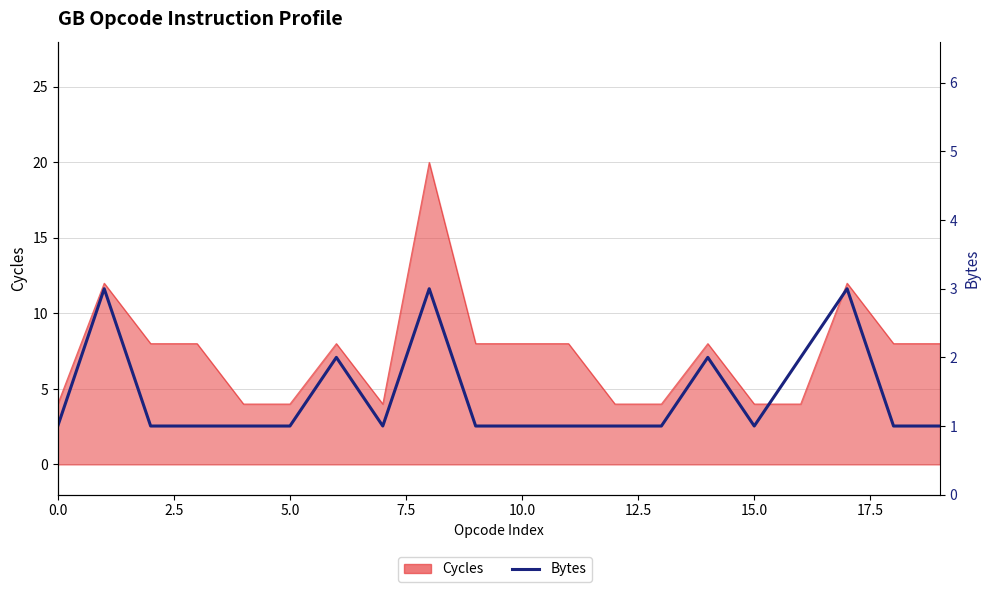

True or false: the data shows 2 at 12.

False